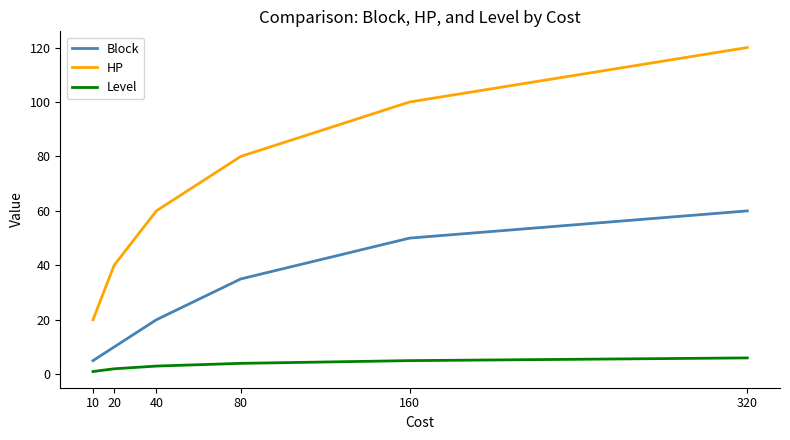

At which category is the sum across all series the highest?

320